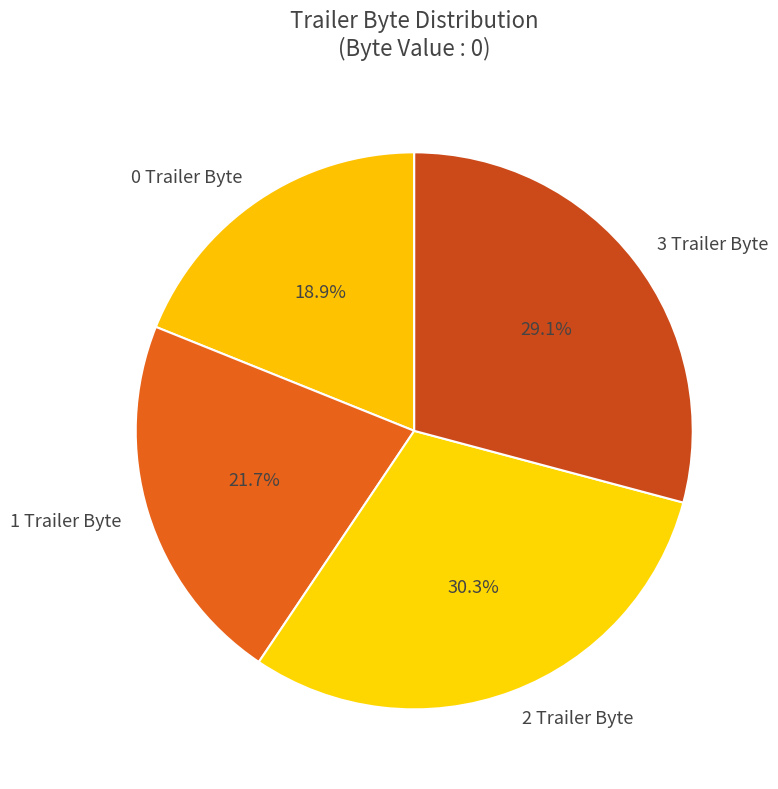

Does 2 Trailer Byte represent more than half of the total?

No